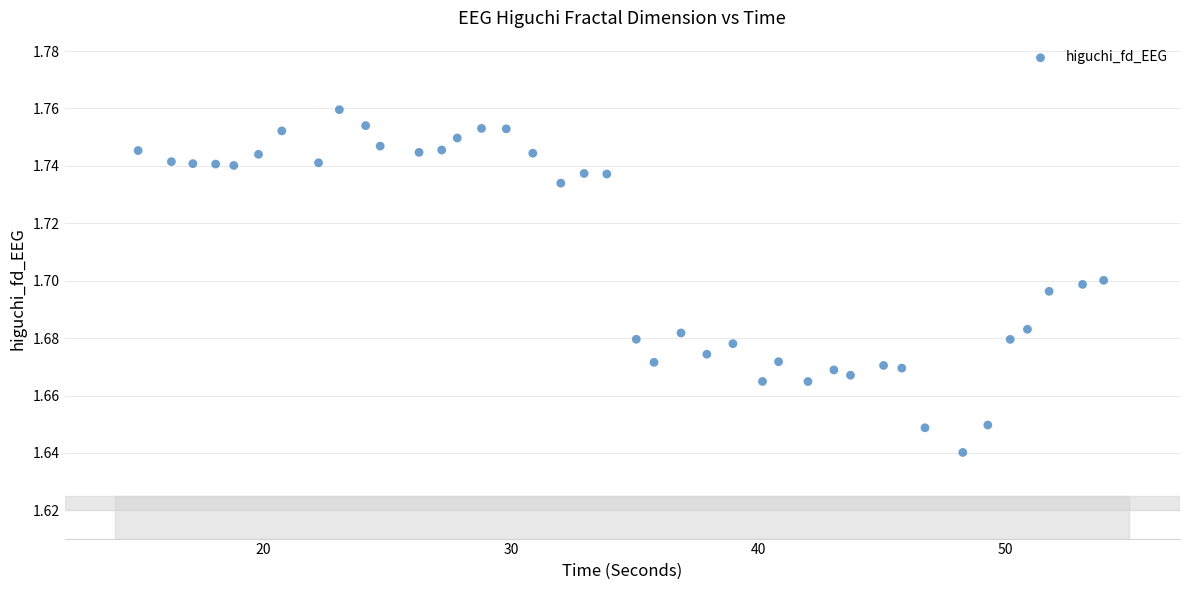

What is the range of X values (max minus min)?

39.0